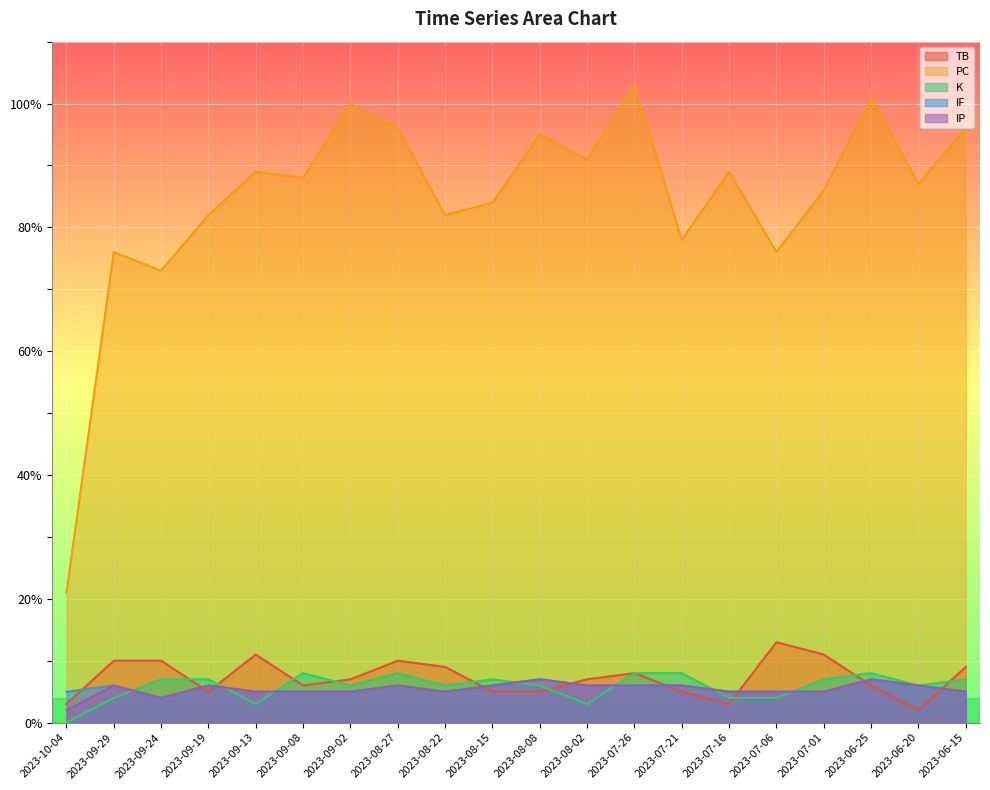

The PC series shows 57 at 2023-08-27. True or false?

False